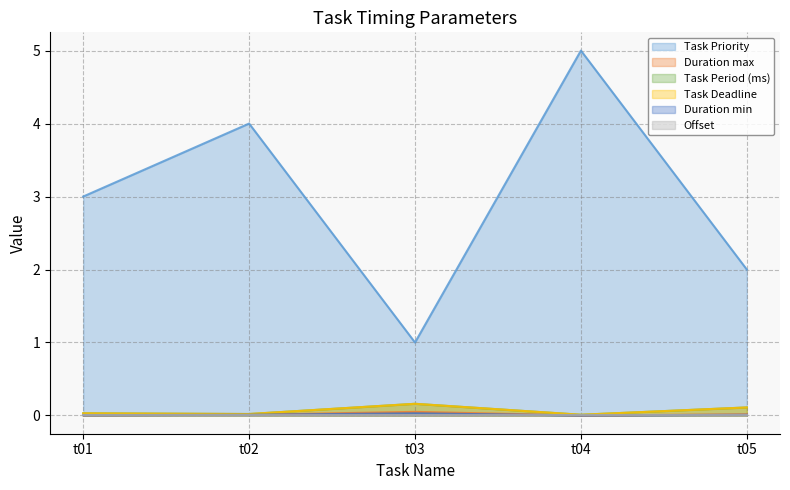

What is the highest value of the Task Deadline series?

0.2